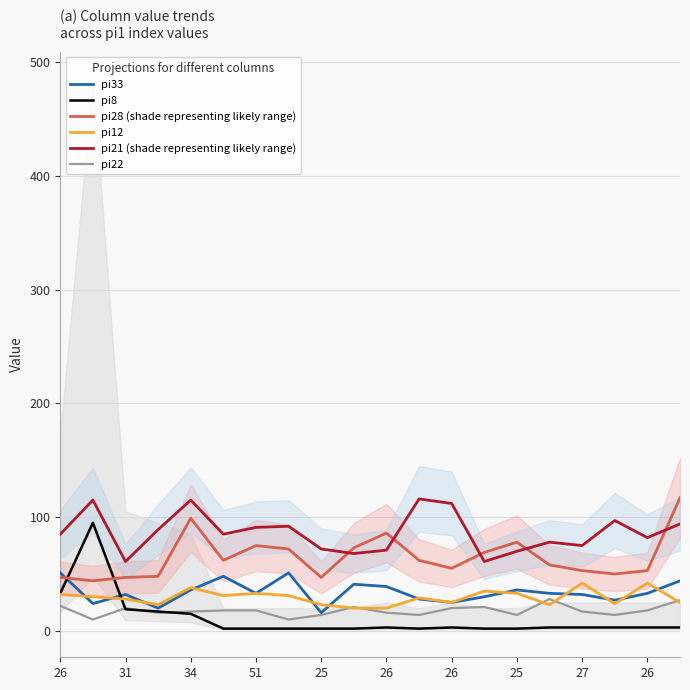

What is the sum of all pi12 values?

587